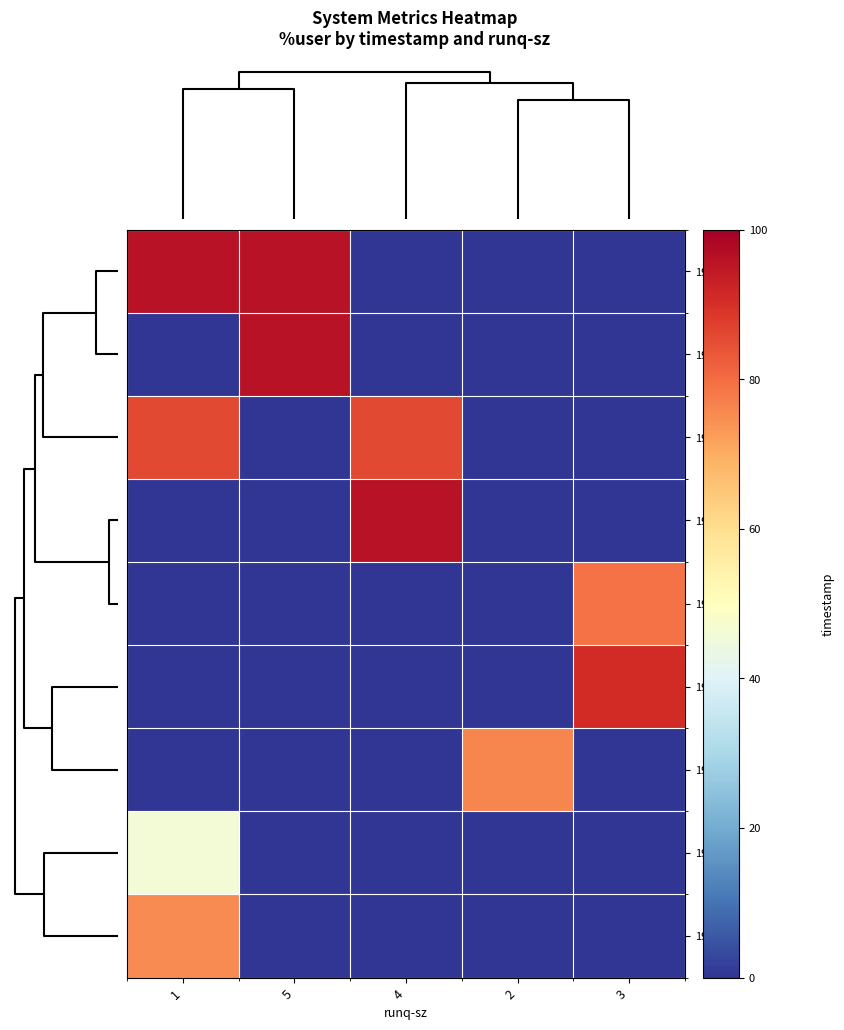

Reading left to right, transcribe all the data shown in this chart.

19:02:45: 1=1.0	5=1.0	4=0.0	2=0.0	3=0.0
19:02:49: 1=0.0	5=1.0	4=0.0	2=0.0	3=0.0
19:02:44: 1=0.9	5=0.0	4=0.9	2=0.0	3=0.0
19:02:46: 1=0.0	5=0.0	4=1.0	2=0.0	3=0.0
19:02:47: 1=0.0	5=0.0	4=0.0	2=0.0	3=0.8
19:02:48: 1=0.0	5=0.0	4=0.0	2=0.0	3=0.9
19:02:50: 1=0.0	5=0.0	4=0.0	2=0.8	3=0.0
19:02:42: 1=0.5	5=0.0	4=0.0	2=0.0	3=0.0
19:02:43: 1=0.8	5=0.0	4=0.0	2=0.0	3=0.0